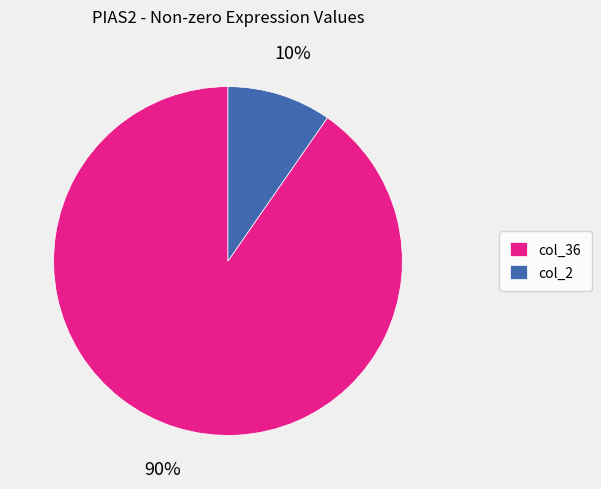

How many slices are in this pie chart?

2